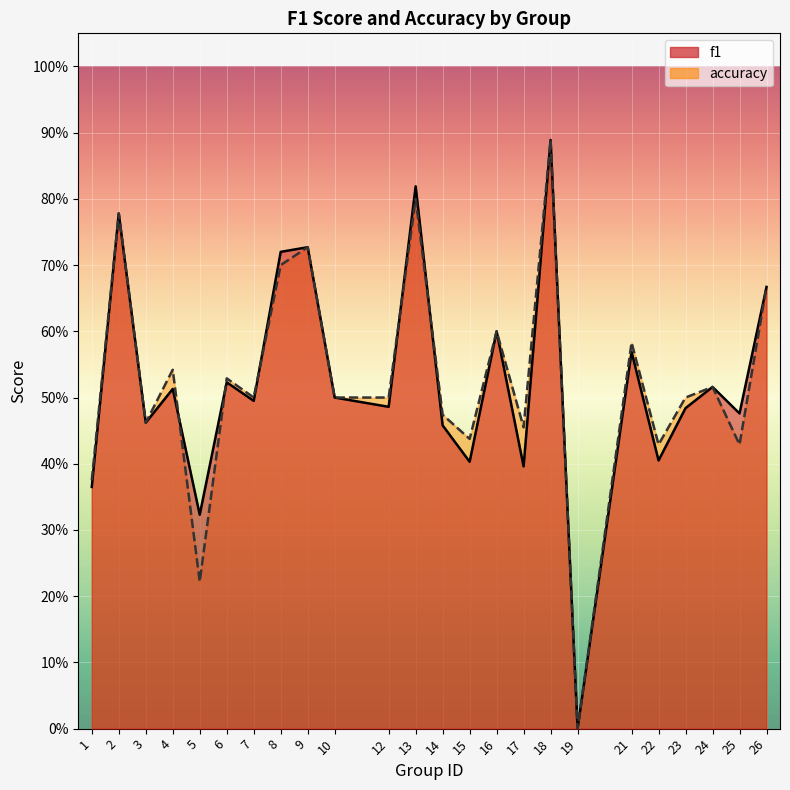

Rank the series by their maximum value, from lowest to highest.

f1, accuracy